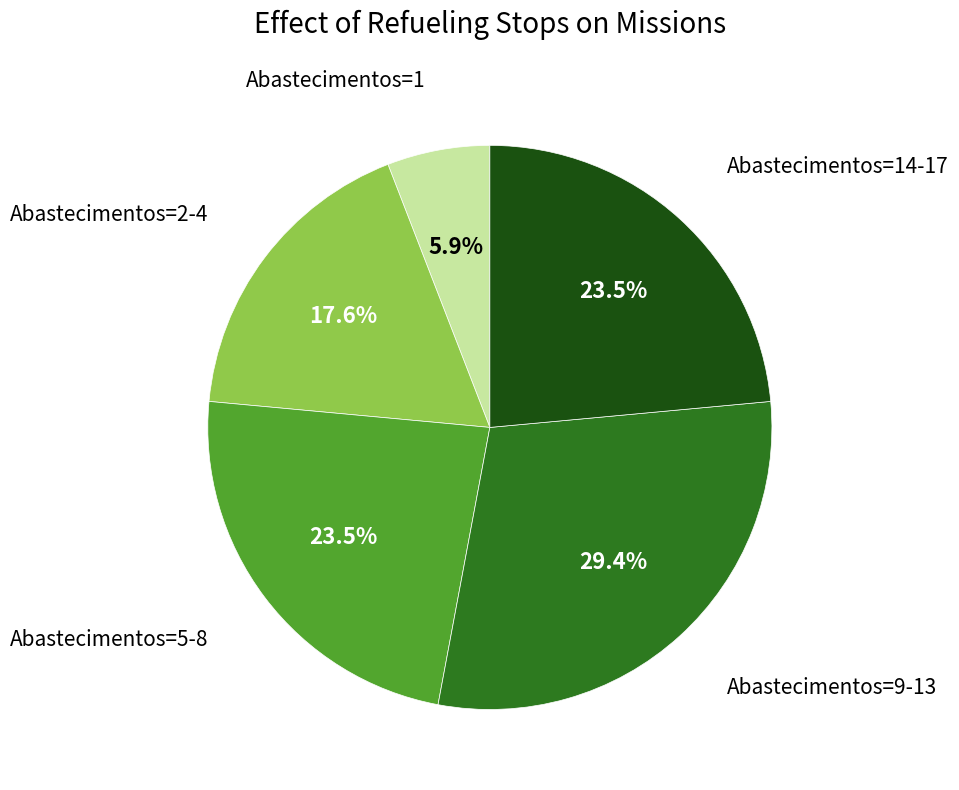

Is there a majority slice in this chart?

No